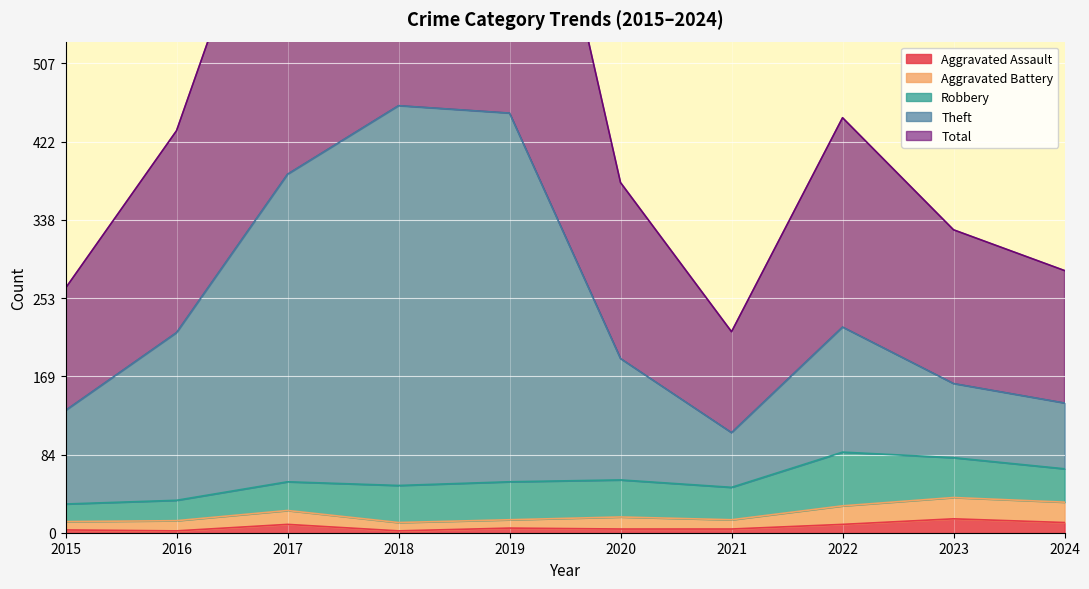

At which label is Aggravated Battery closest to 24?

2017